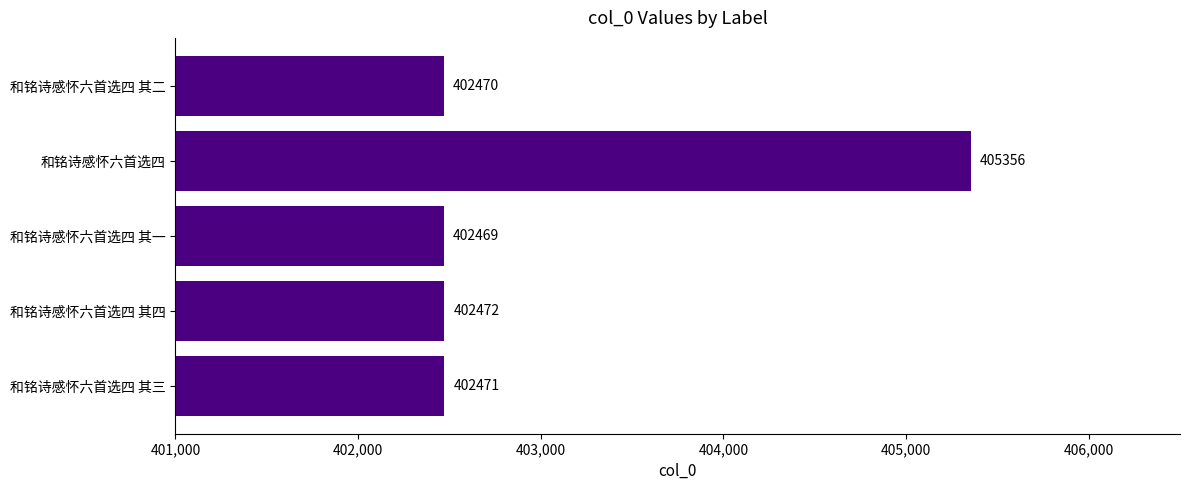

Reading bottom to top, transcribe all the data shown in this chart.

和铭诗感怀六首选四 其三=402471	和铭诗感怀六首选四 其四=402472	和铭诗感怀六首选四 其一=402469	和铭诗感怀六首选四=405356	和铭诗感怀六首选四 其二=402470